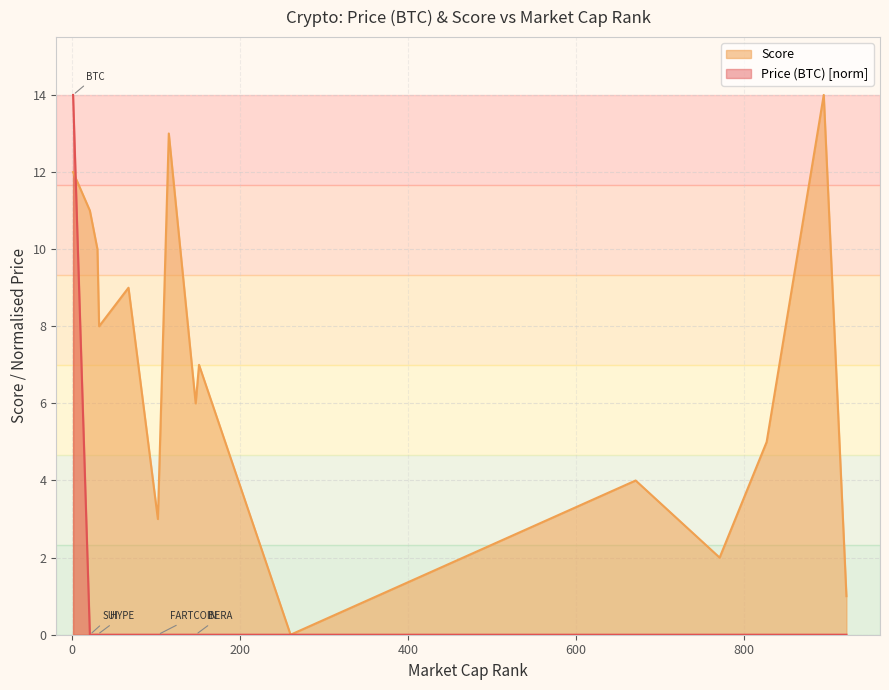

Rank the series by their average value, from lowest to highest.

Price (BTC) [norm], Score